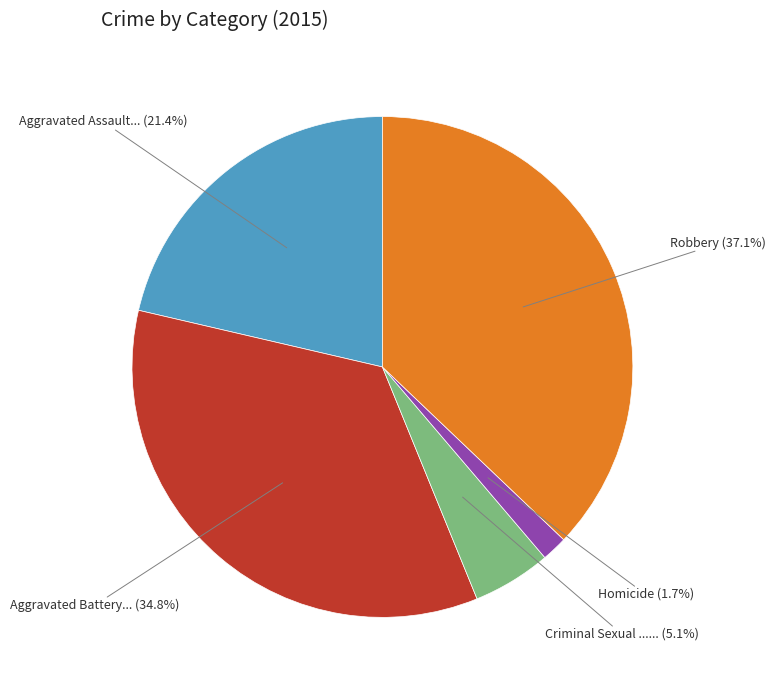

Is there a majority slice in this chart?

No